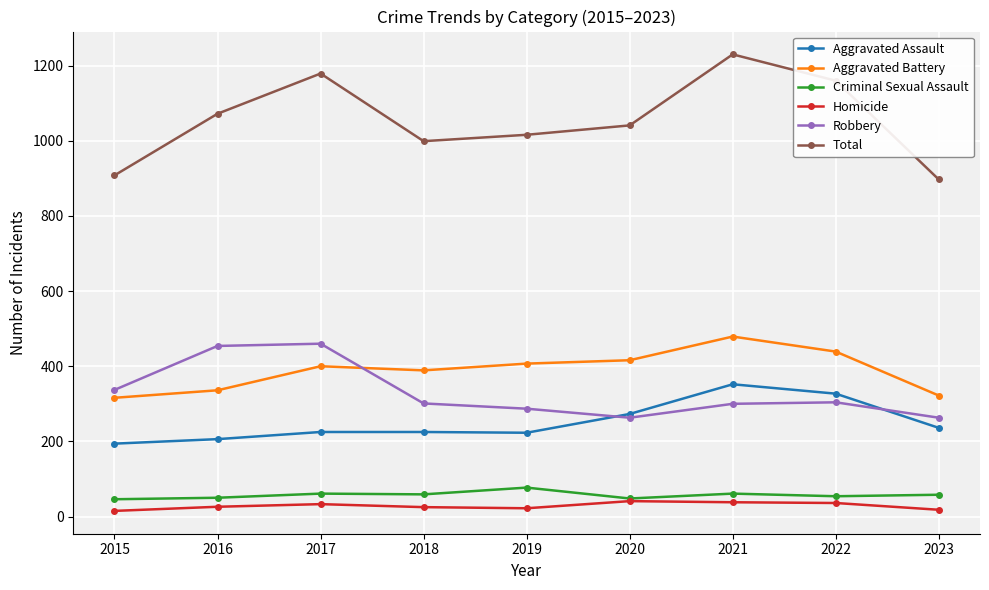

True or false: Homicide and Aggravated Battery cross at least once.

False